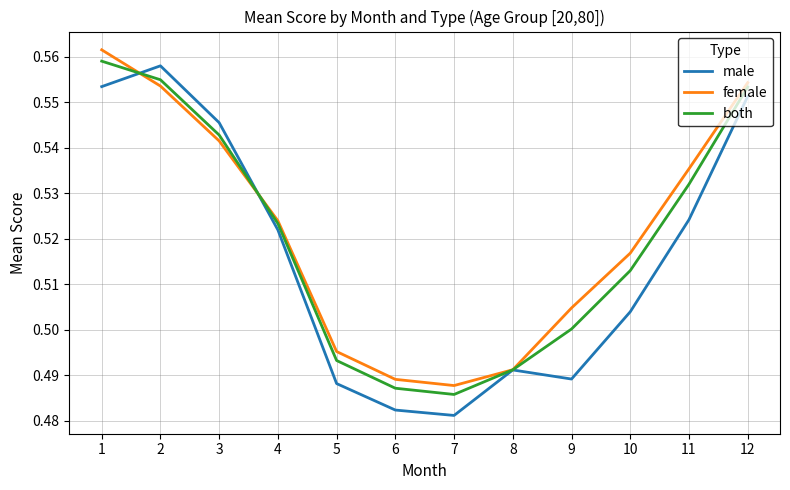

In both, how many points are lower than both neighbors (excluding endpoints)?

1